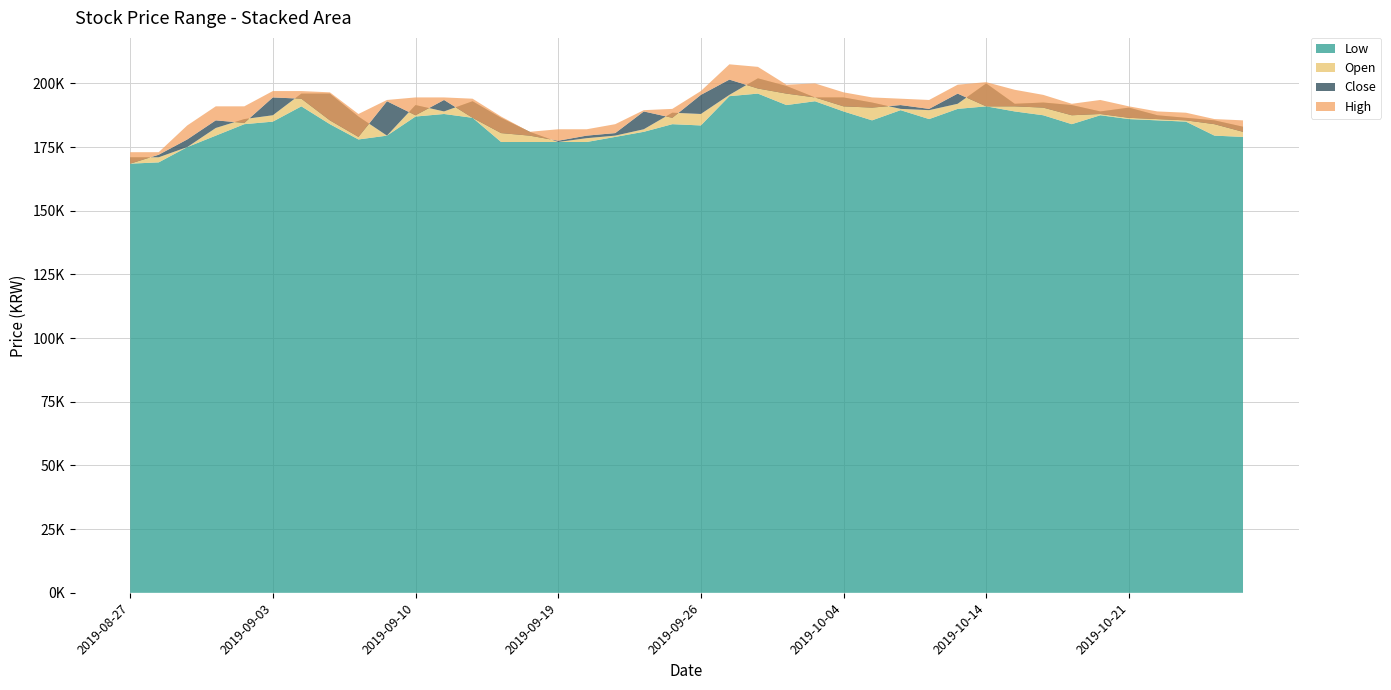

What is the total value across all series at 2019-08-29?

711500